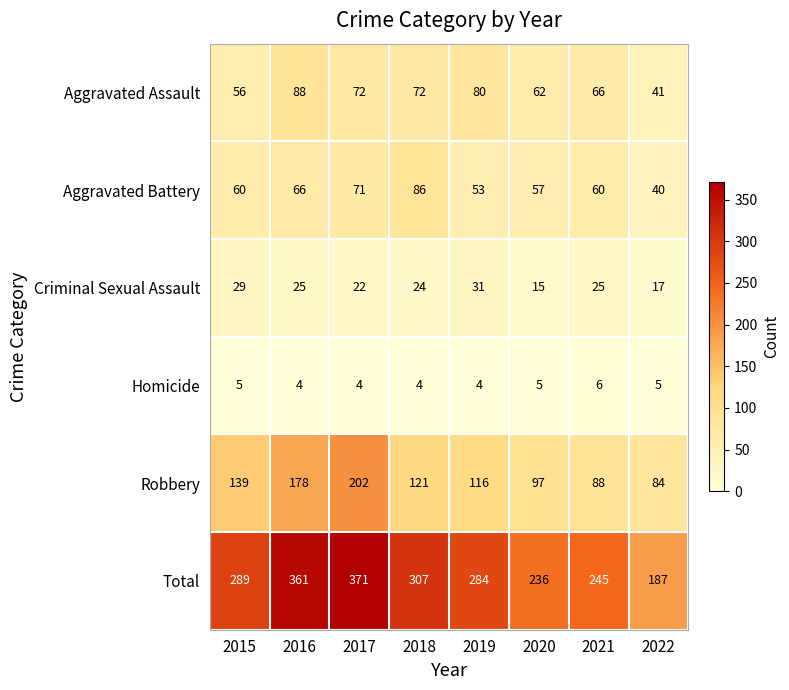

What is the minimum value shown in the chart?

4